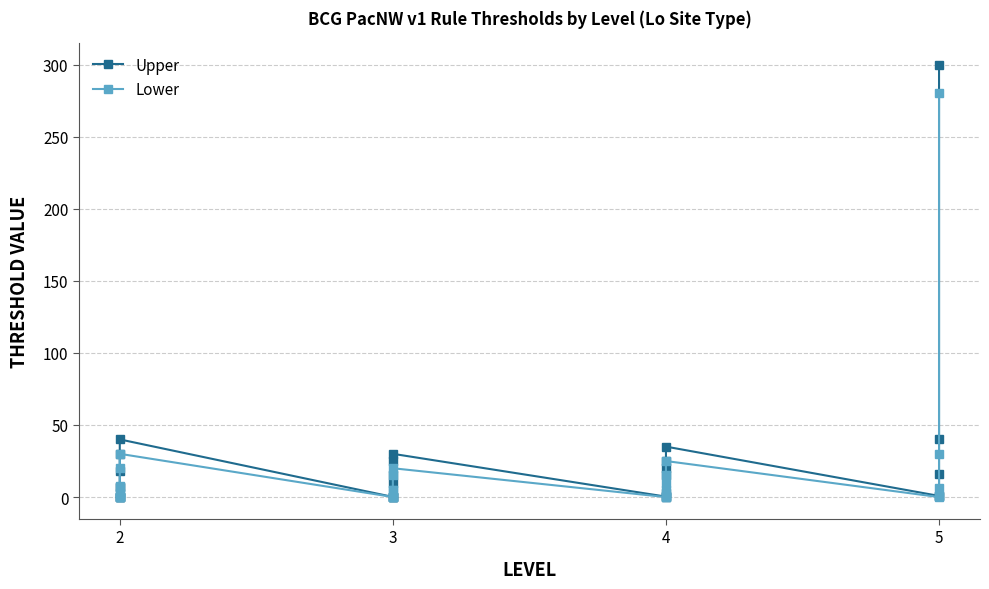

Reading left to right, transcribe all the data shown in this chart.

Upper: 0.1	0.2	0.2	7.0	7.0	18.0	30.0	40.0	0.1	0.1	0.3	10.0	15.0	25.0	30.0	0.3	0.6	3.0	15.0	20.0	25.0	35.0	0.8	1.0	16.0	40.0	300.0
Lower: 0.0	0.1	0.1	2.0	3.0	8.0	20.0	30.0	0.1	0.1	0.2	5.0	5.0	15.0	20.0	0.0	0.2	0.5	5.0	10.0	15.0	25.0	0.0	0.7	6.0	30.0	280.0